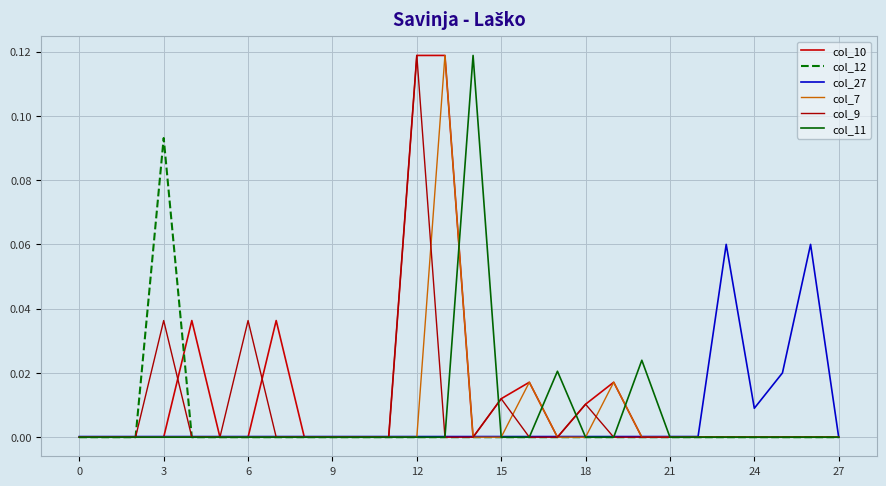

Does the chart display data point markers on the line(s)?

No